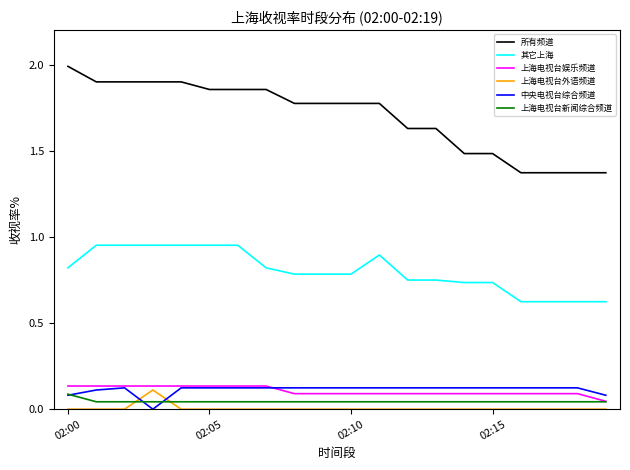

True or false: 上海电视台外语频道 and 所有频道 intersect in this chart.

False